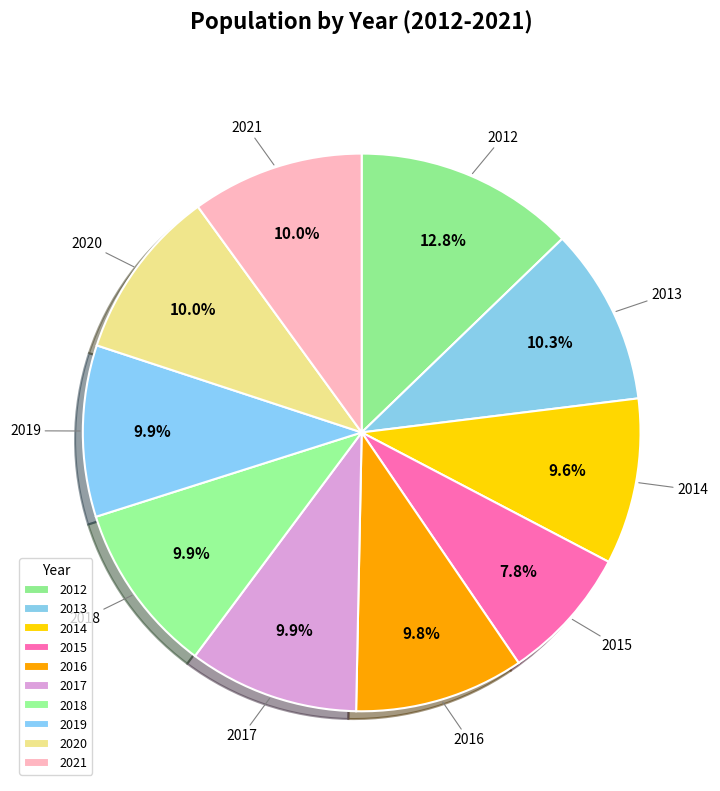

Does any single category account for the majority?

No